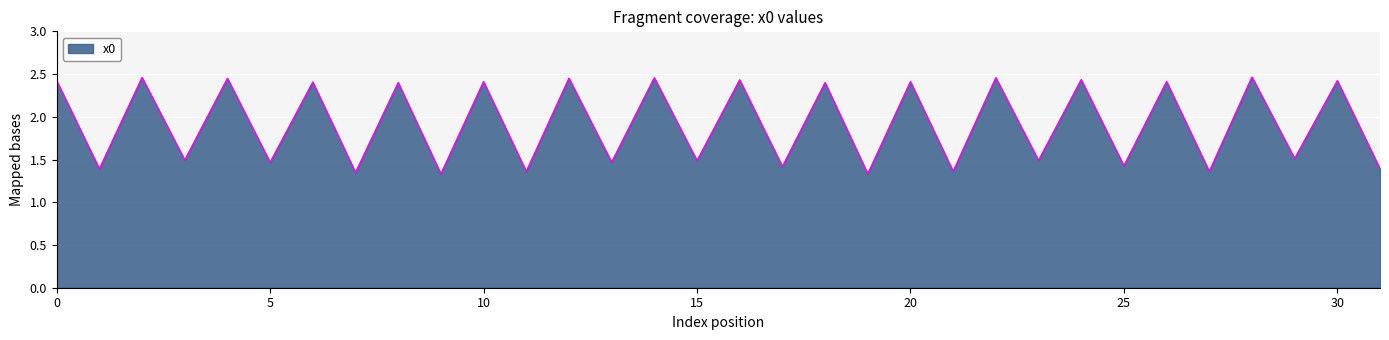

What is the difference between the maximum and minimum values?

1.1